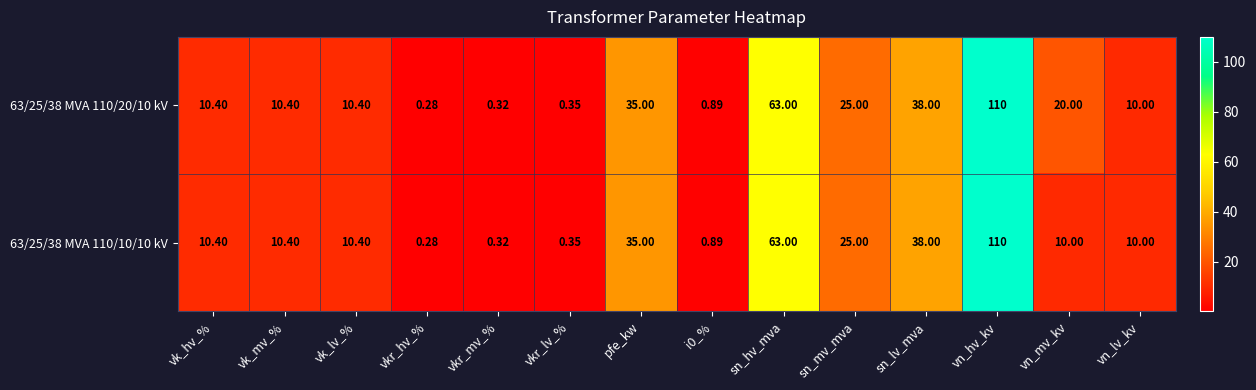

Which category has the lowest value across all series?

vkr_hv_%